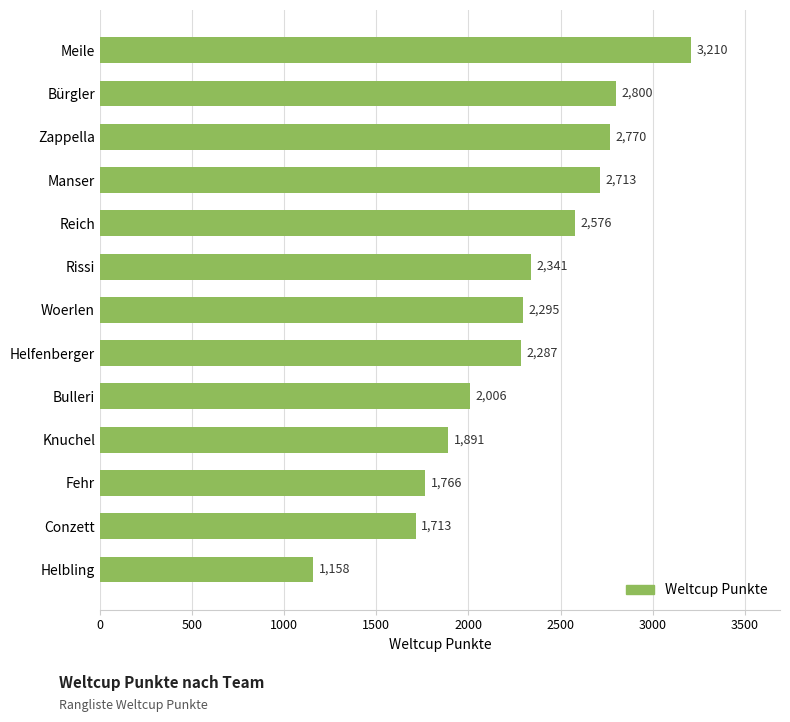

The chart shows a value of 2295 at Woerlen. True or false?

True